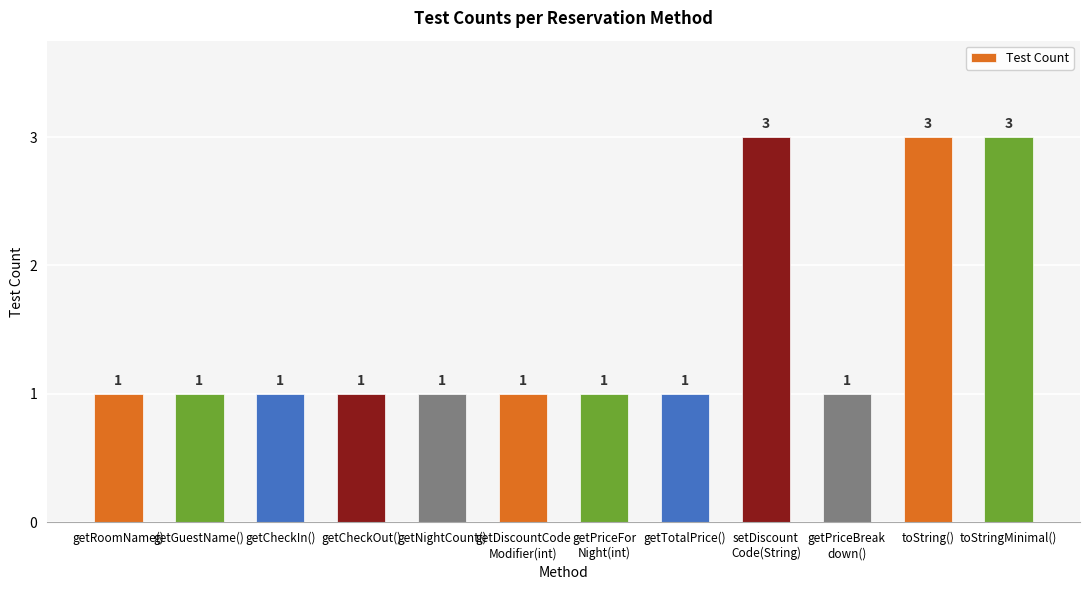

What is the label of the 3rd bar from the right?

getPriceBreak
down()